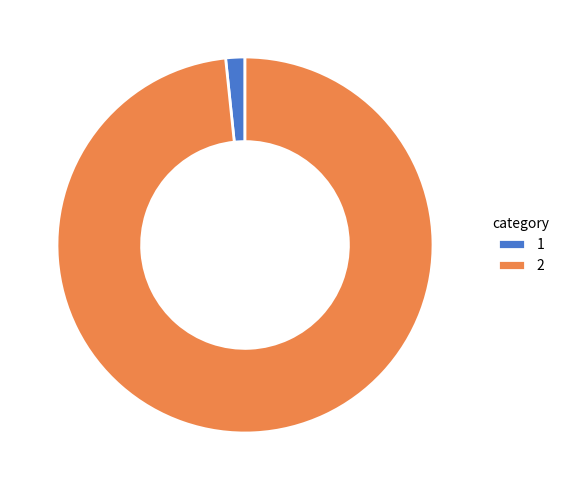

Does 1 represent more than half of the total?

No